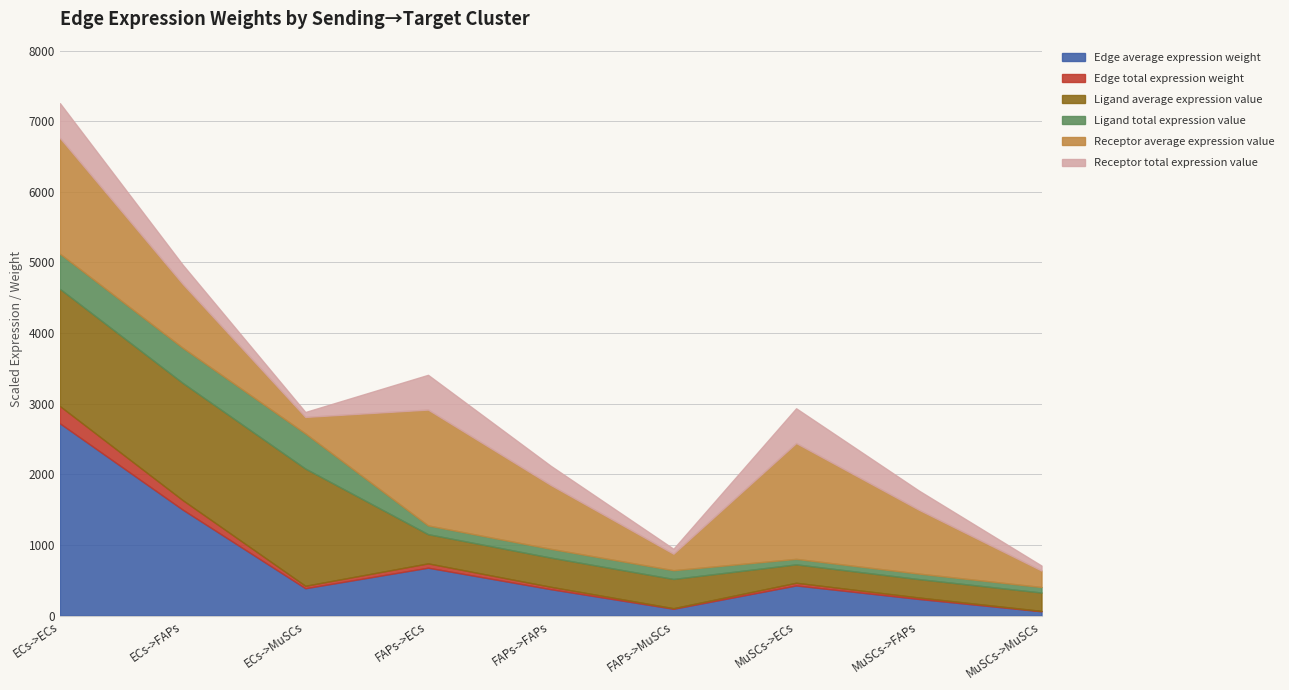

Rank the categories by Edge average expression weight value from highest to lowest.

ECs->ECs, ECs->FAPs, FAPs->ECs, MuSCs->ECs, ECs->MuSCs, FAPs->FAPs, MuSCs->FAPs, FAPs->MuSCs, MuSCs->MuSCs